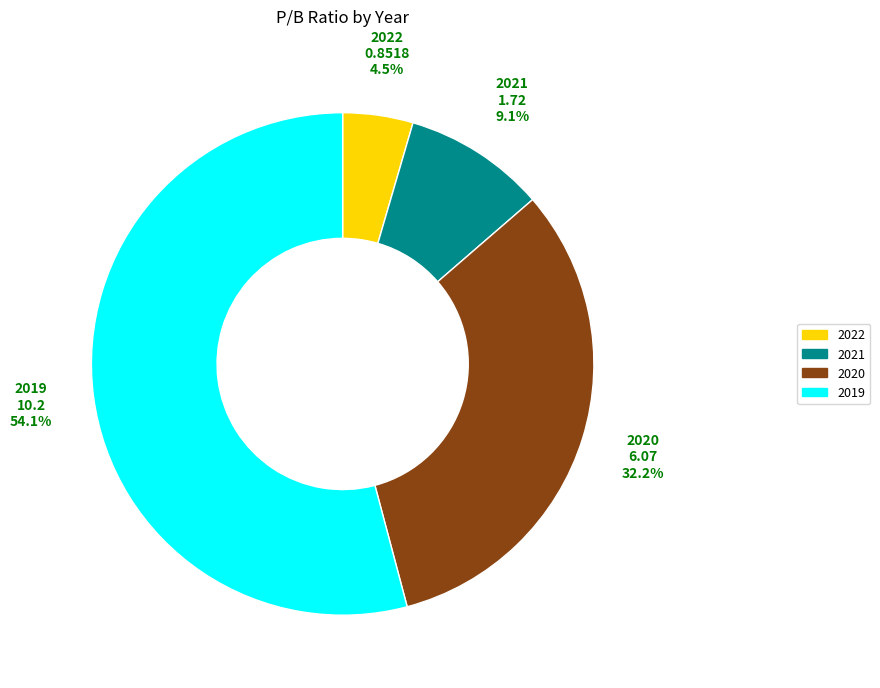

To the nearest percent, what is the average slice percentage?

25%